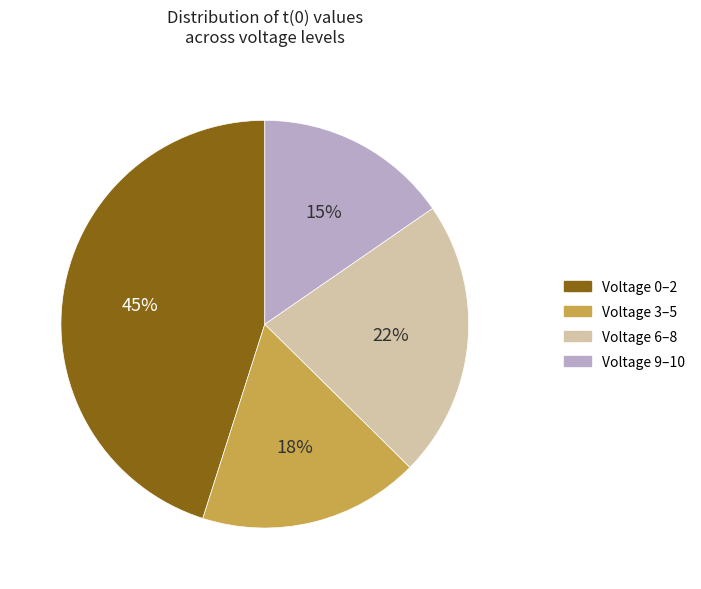

Is there any slice that represents more than half of the pie?

No